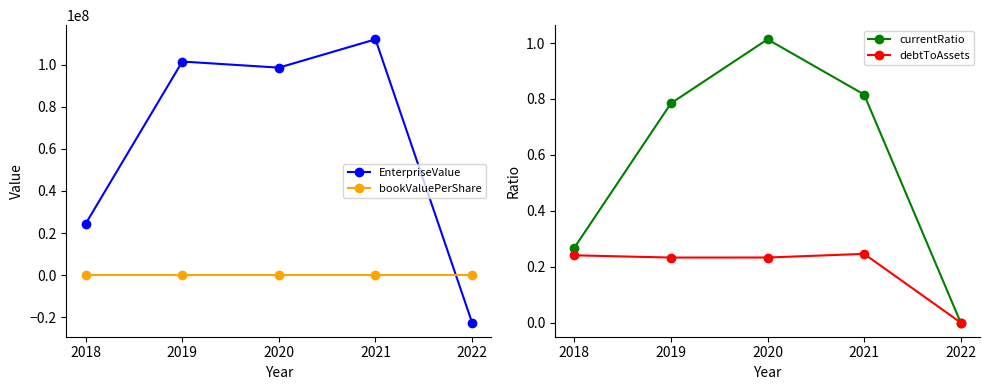

Reading right to left, what are all the values shown in this chart?

EnterpriseValue: -22599274.0	112151051.2	98680945.0	101580071.0	24456875.0
bookValuePerShare: 16.1	10.3	10.2	10.1	0.0
currentRatio: 0.0	0.8	1.0	0.8	0.3
debtToAssets: 0.0	0.2	0.2	0.2	0.2